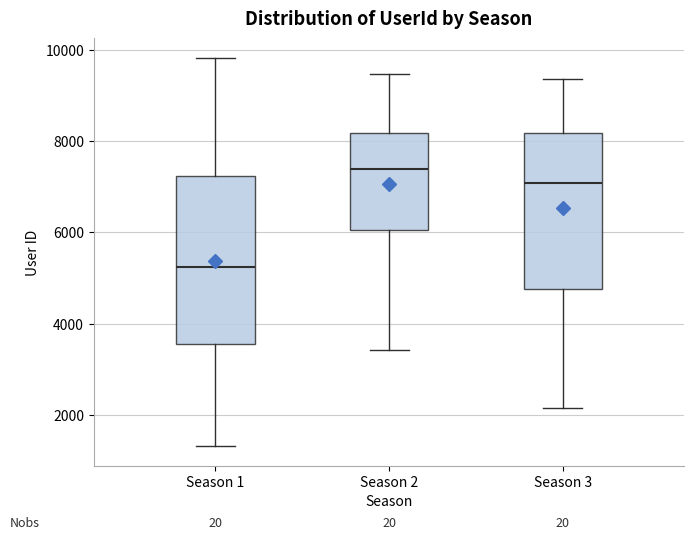

Which box's median line is the lowest?

Season 1